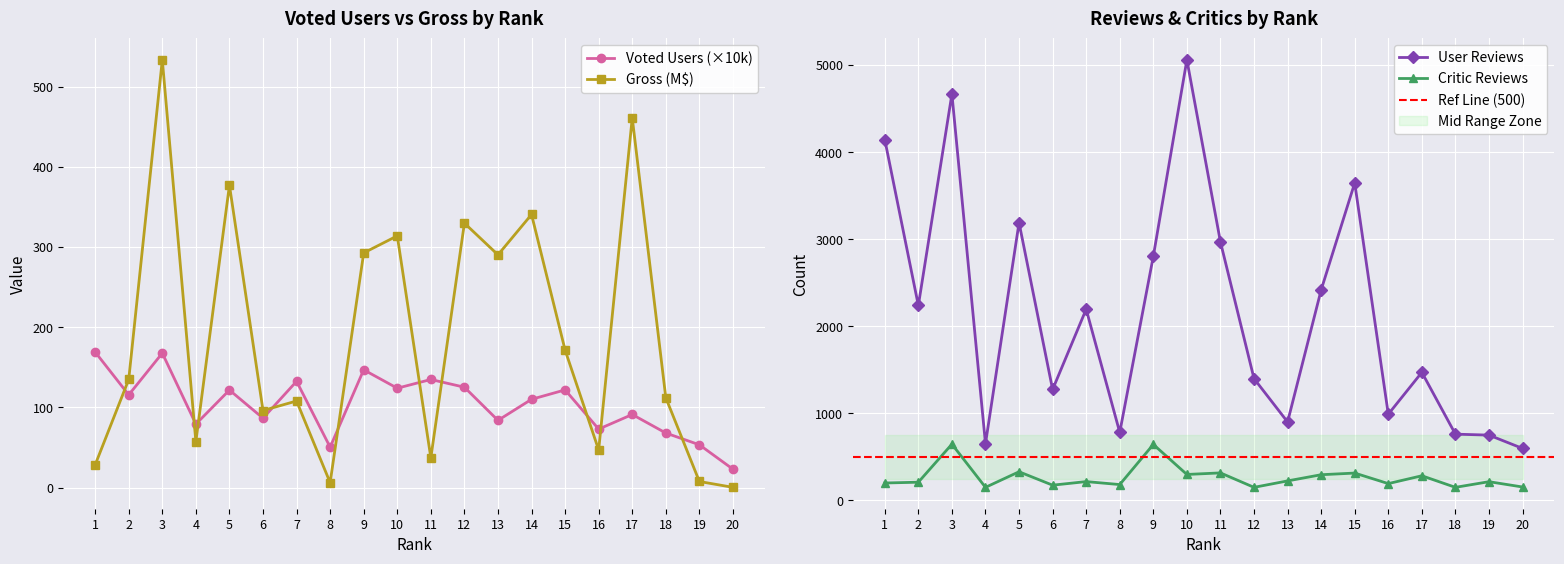

Which series has the largest total across all categories?

num_user_for_reviews